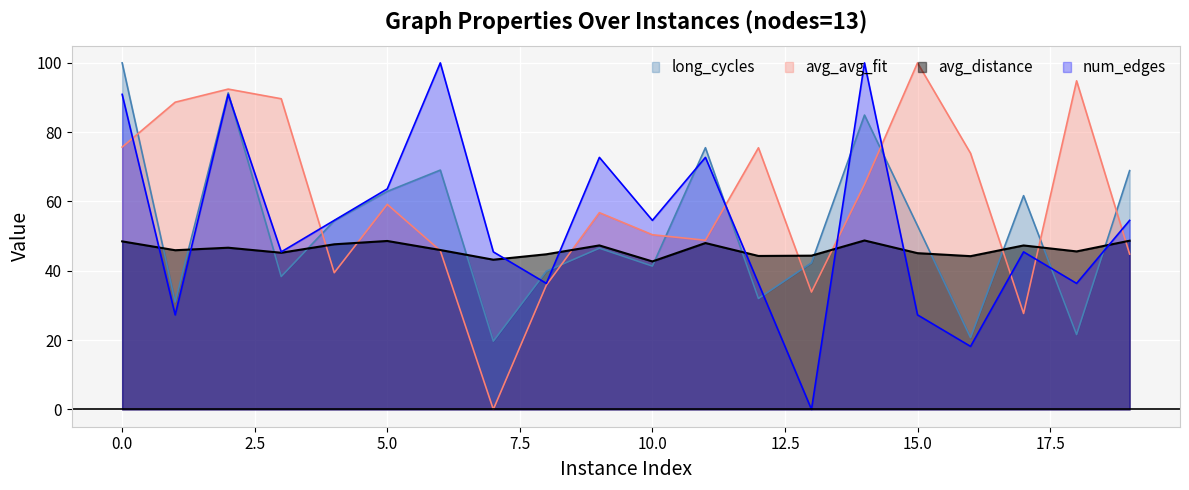

Reading right to left, what are all the values shown in this chart?

avg_avg_fit: 44.8	94.8	27.7	73.9	100.0	64.9	33.9	75.5	48.8	50.4	56.8	35.9	0.0	45.8	59.2	39.4	89.6	92.4	88.6	75.7
avg_distance: 48.7	45.6	47.3	44.2	45.1	48.7	44.4	44.3	48.0	42.7	47.3	44.8	43.2	46.0	48.6	47.6	45.2	46.7	45.9	48.5
num_edges: 54.5	36.4	45.5	18.2	27.3	100.0	0.0	36.4	72.7	54.5	72.7	36.4	45.5	100.0	63.6	54.5	45.5	90.9	27.3	90.9
long_cycles_norm: 68.9	21.6	61.7	20.7	53.0	84.9	42.3	32.0	75.5	41.4	46.5	39.9	19.7	69.1	62.9	54.4	38.3	91.3	31.0	100.0